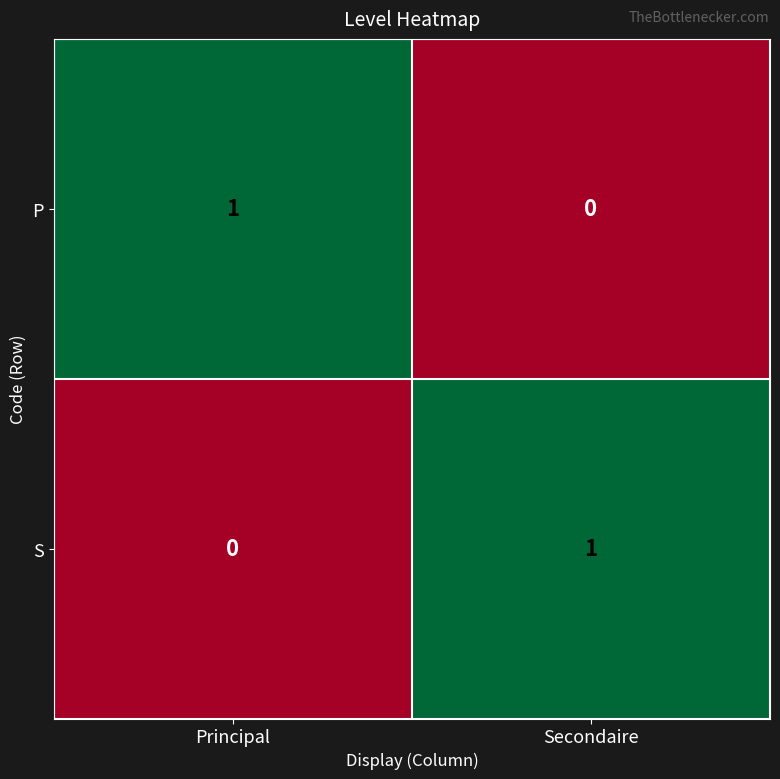

List the labels in order of S value, largest first.

Secondaire, Principal